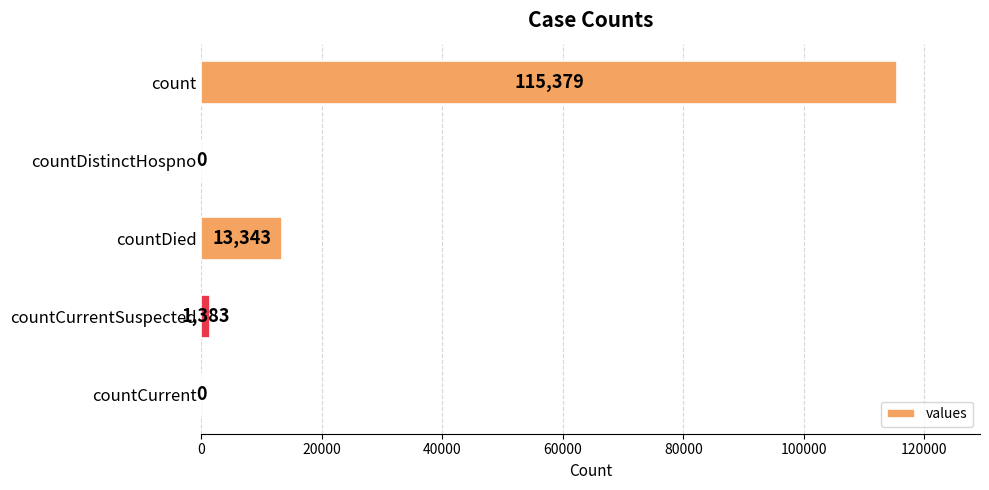

The chart shows a value of 0 at countCurrent. True or false?

True